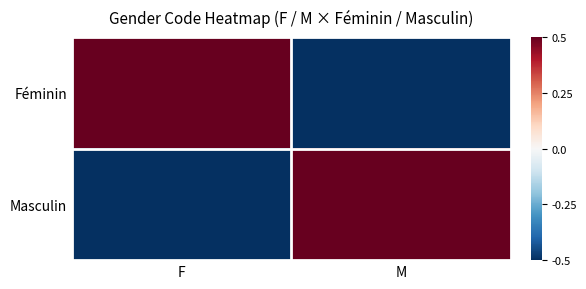

Reading right to left, transcribe all the data shown in this chart.

Féminin: M=-0.5	F=0.5
Masculin: M=0.5	F=-0.5